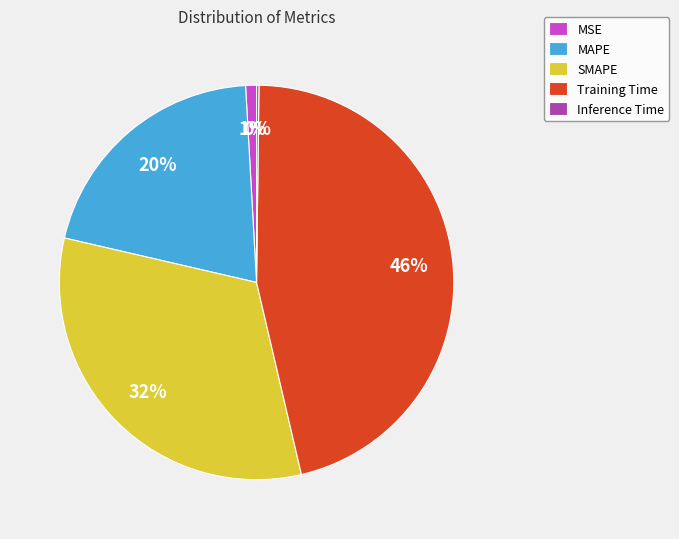

Which slice is the largest?

Training Time